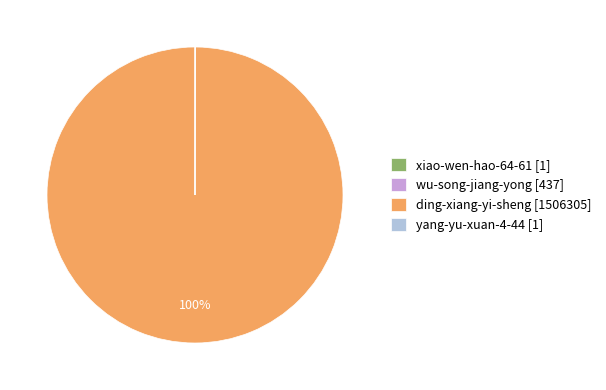

True or false: ding-xiang-yi-sheng [1506305] accounts for 87% of the total.

False